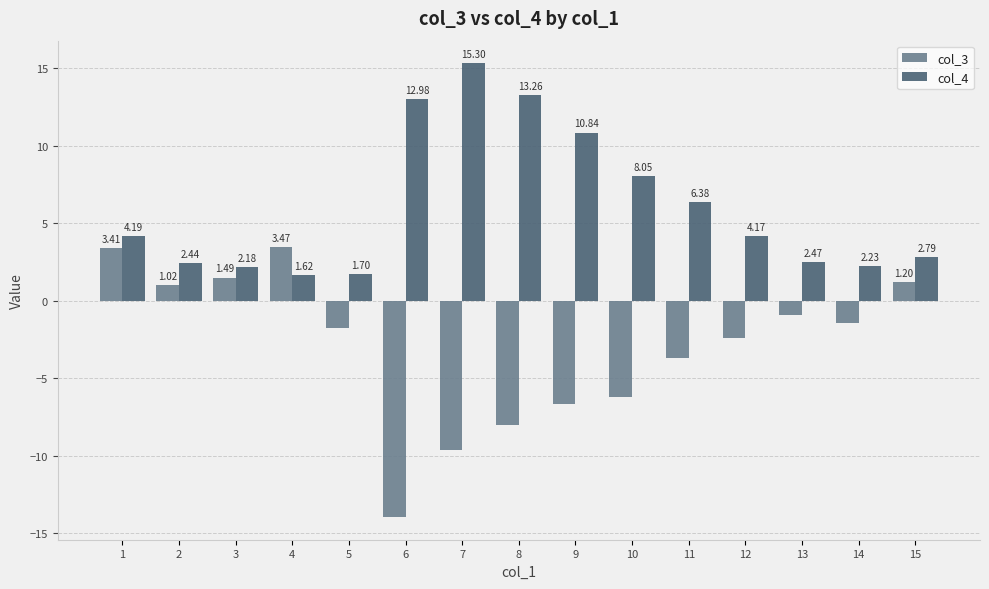

What is the value of the col_4 bar at the 6th from the left?

13.0